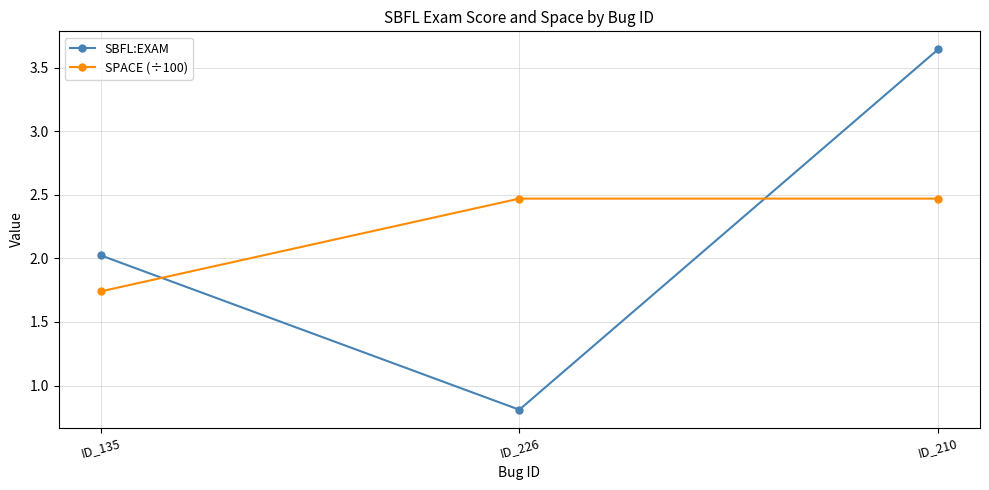

True or false: SBFL:EXAM has a value of 5.7 at ID_210.

False